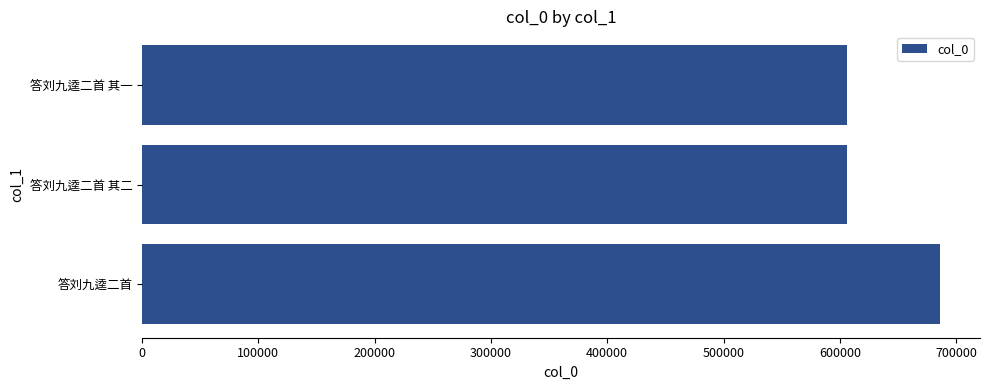

Does the chart contain any negative values?

No